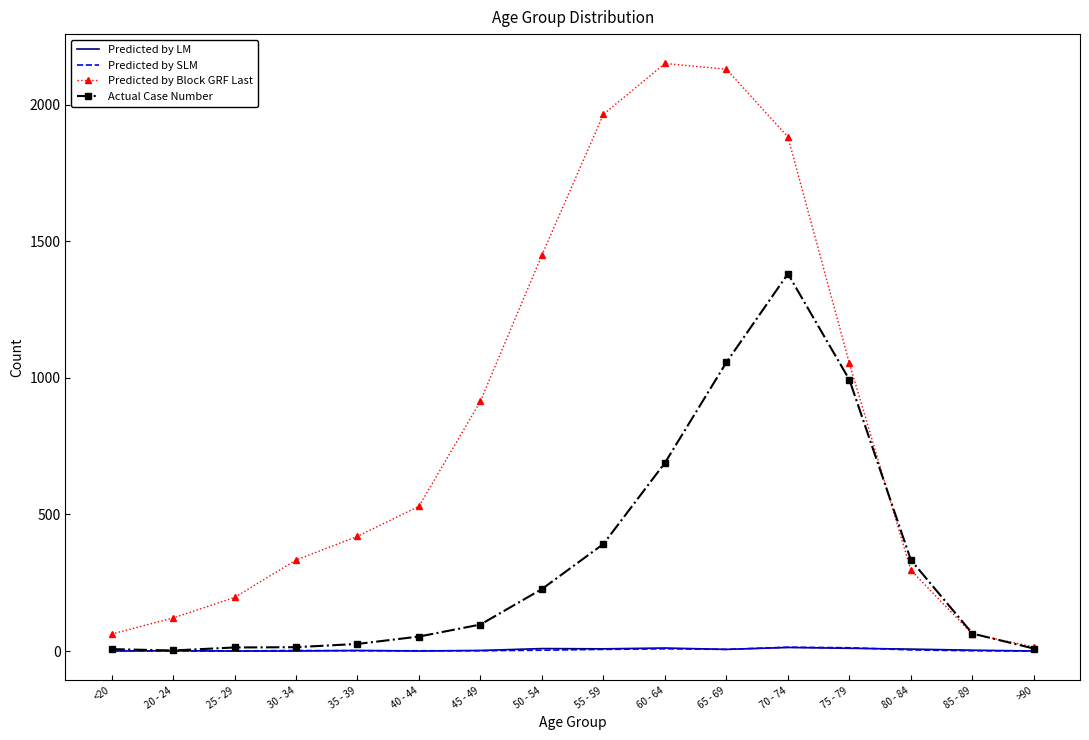

True or false: Actual Case Number has a value of 134 at 55 - 59.

False